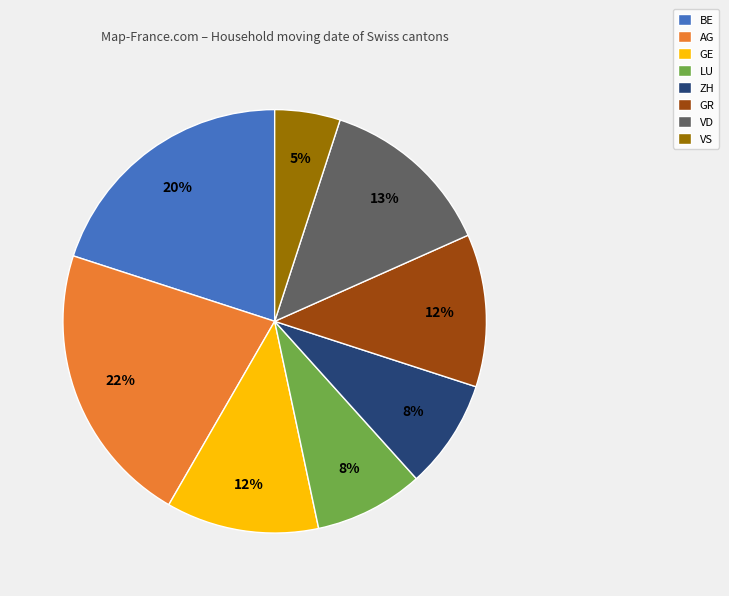

To the nearest percent, what portion does ZH represent?

8%